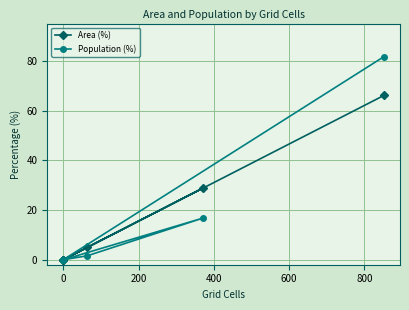

Is it true that Area (%) equals 26.1 at 0?

False